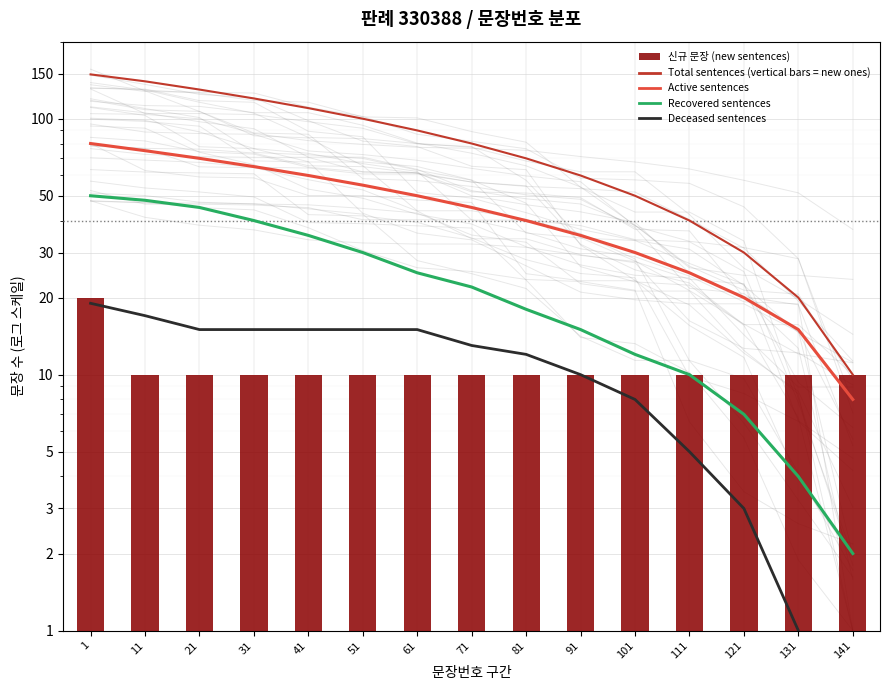

Is it true that Active sentences equals 77 at 61?

False